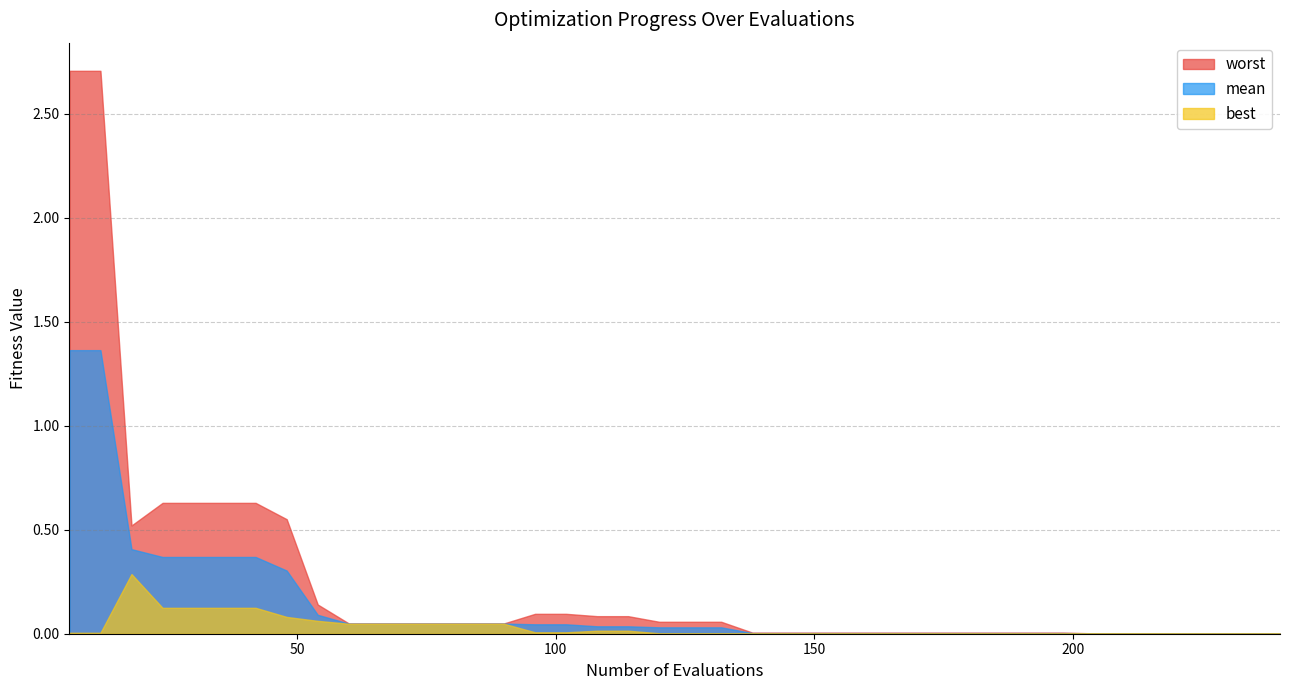

Reading right to left, extract all data points from this chart.

mean: 0.0	0.0	0.0	0.0	0.0	0.0	0.0	0.0	0.0	0.0	0.0	0.0	0.0	0.0	0.0	0.0	0.0	0.0	0.0	0.0	0.0	0.0	0.0	0.0	0.0	0.0	0.0	0.0	0.0	0.0	0.0	0.1	0.3	0.4	0.4	0.4	0.4	0.4	1.4	1.4
best: 0.0	0.0	0.0	0.0	0.0	0.0	0.0	0.0	0.0	0.0	0.0	0.0	0.0	0.0	0.0	0.0	0.0	0.0	0.0	0.0	0.0	0.0	0.0	0.0	0.0	0.0	0.0	0.0	0.0	0.0	0.0	0.1	0.1	0.1	0.1	0.1	0.1	0.3	0.0	0.0
worst: 0.0	0.0	0.0	0.0	0.0	0.0	0.0	0.0	0.0	0.0	0.0	0.0	0.0	0.0	0.0	0.0	0.0	0.0	0.1	0.1	0.1	0.1	0.1	0.1	0.1	0.0	0.0	0.0	0.0	0.0	0.0	0.1	0.6	0.6	0.6	0.6	0.6	0.5	2.7	2.7